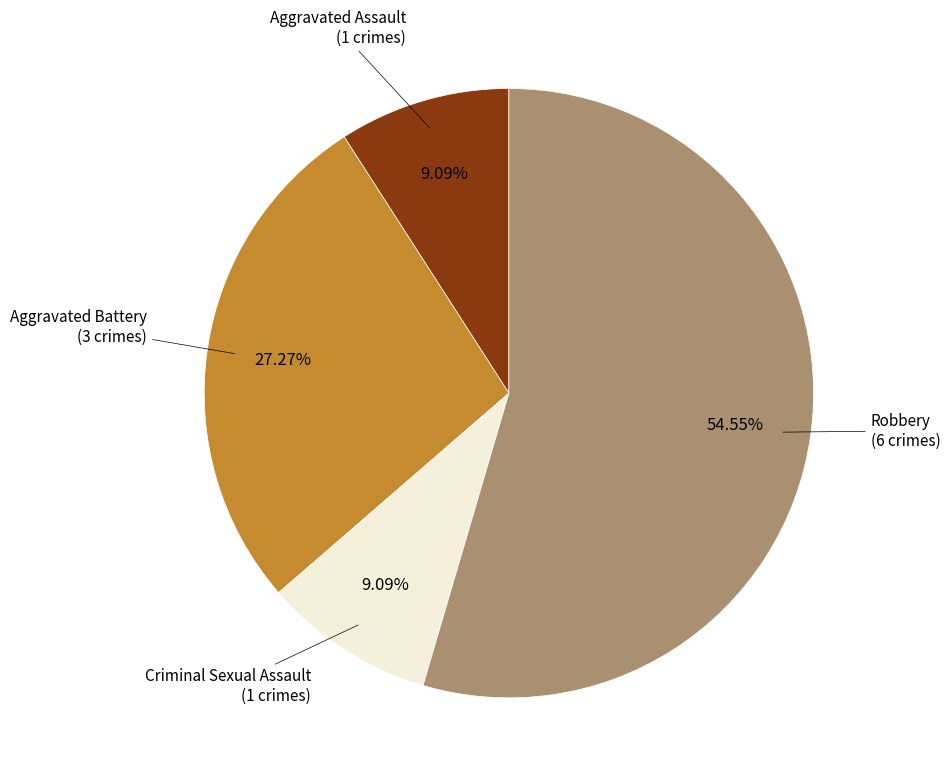

How many segments does this pie chart have?

4